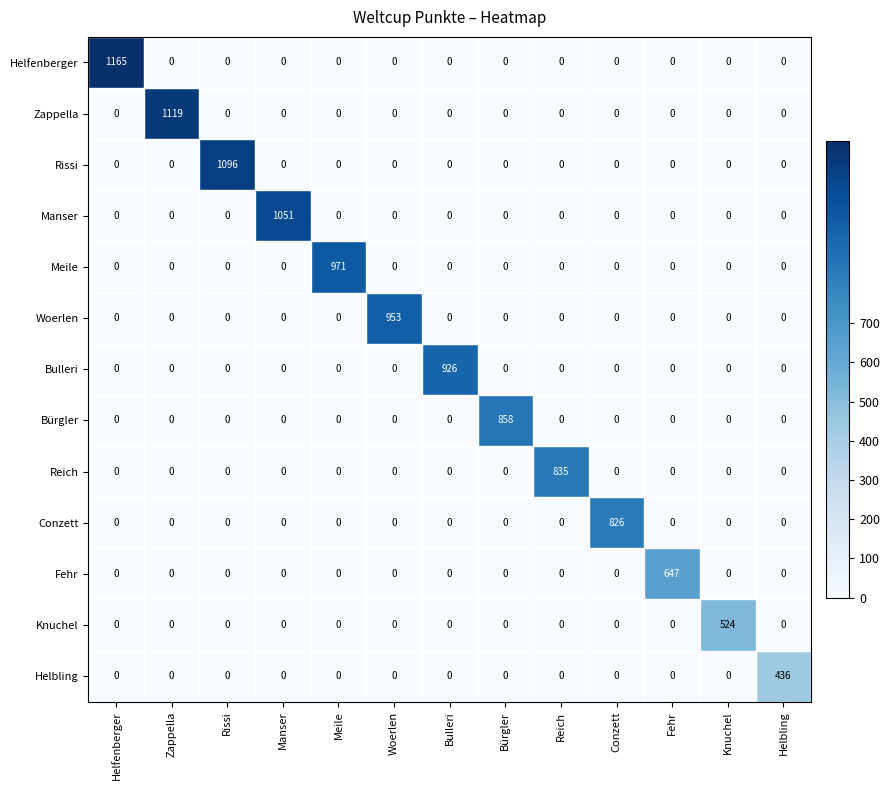

Which category has the highest value across all series?

Helfenberger